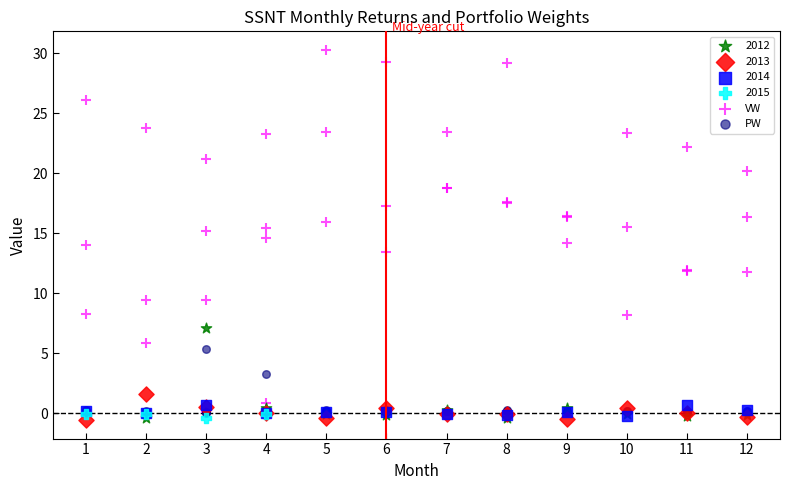

What are all the series names shown in the legend?

2012, 2013, 2014, 2015, VW, PW